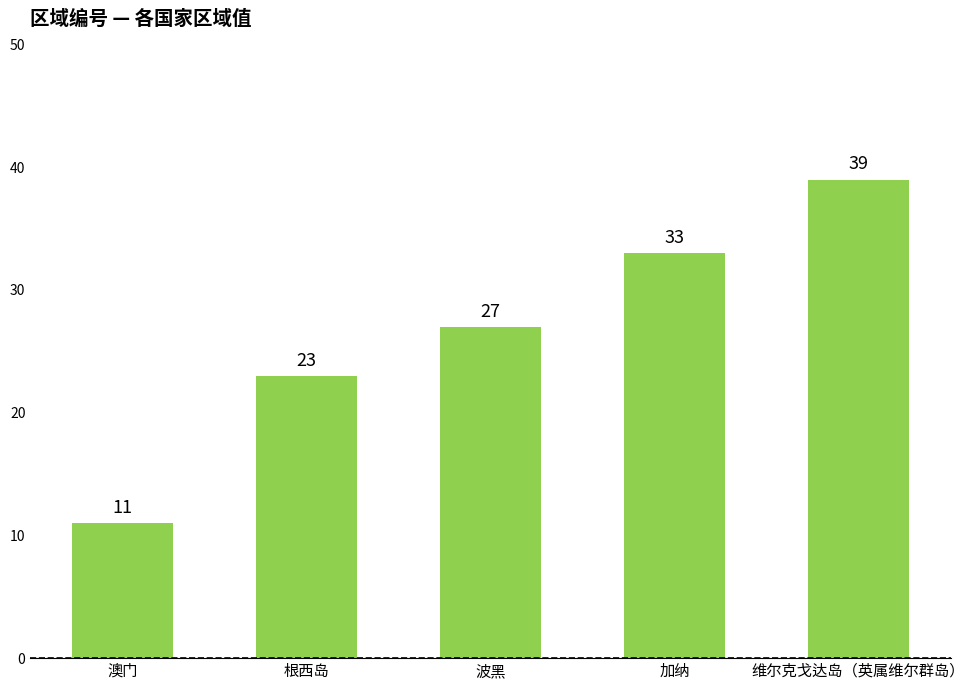

List the labels in order of value, smallest first.

澳门, 根西岛, 波黑, 加纳, 维尔克戈达岛（英属维尔群岛）